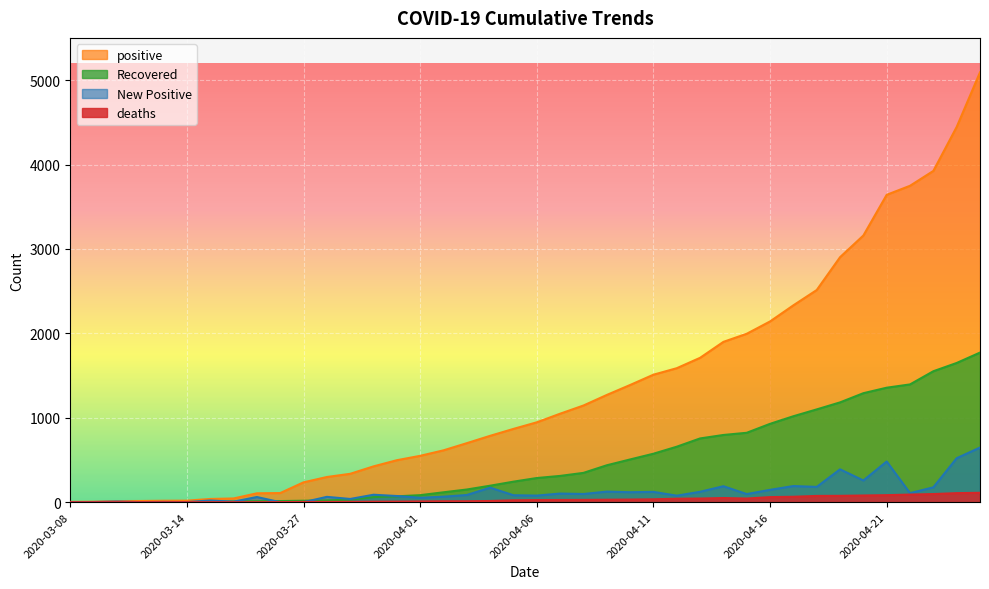

Which label corresponds to the smallest value in the chart?

2020-03-08